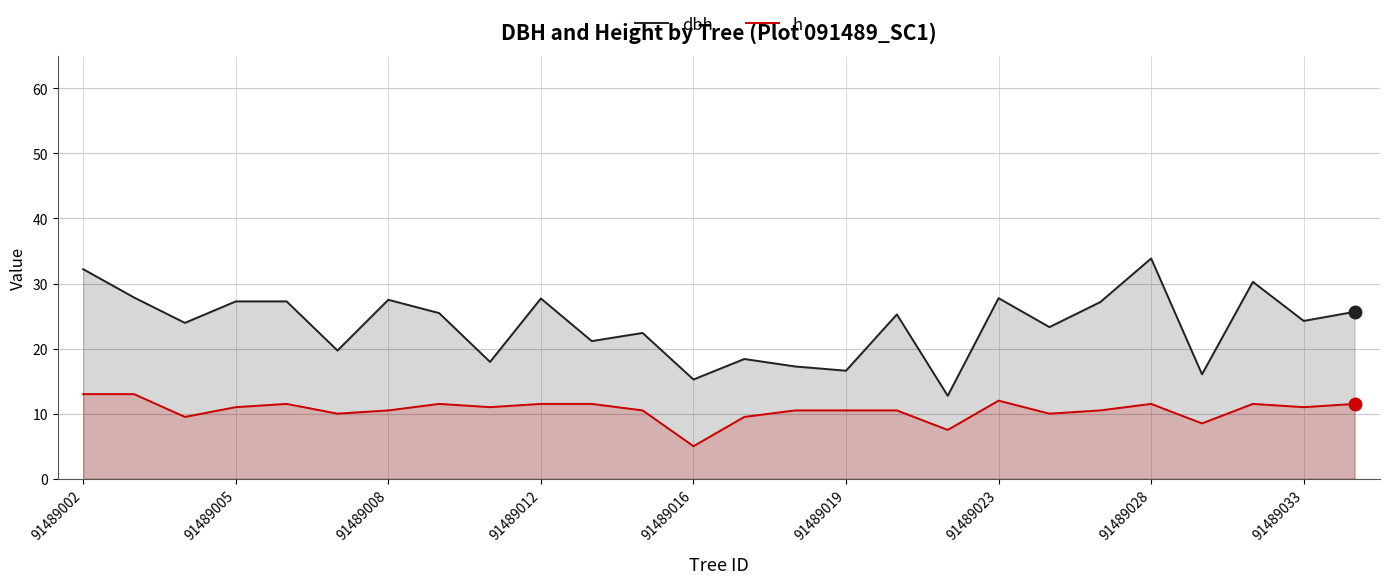

What is the total value across all series at 91489028?

45.4